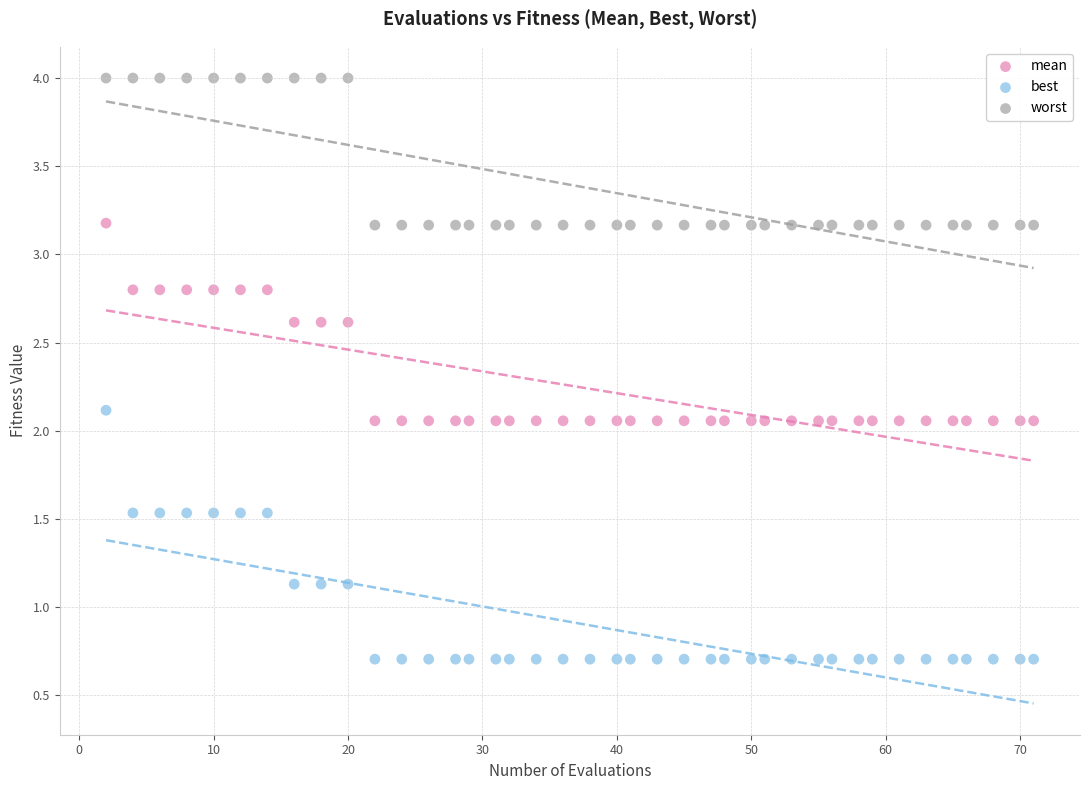

Which series has the widest spread of Y values?

best